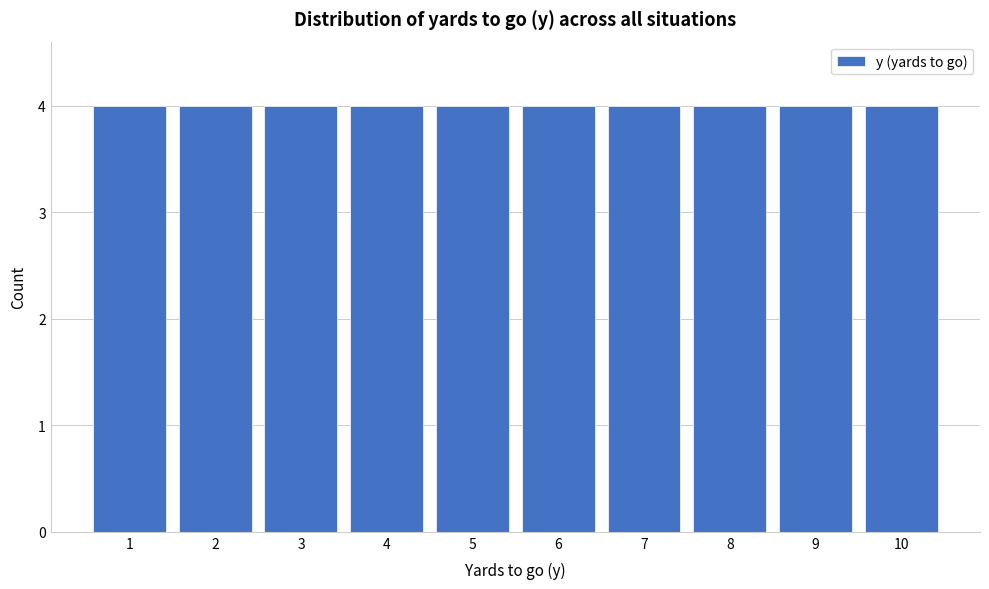

How tall is the bar that spans 2.5 to 3.5 on the x-axis? The values are not printed on the chart, so give them approximately, as read against the axis.

4